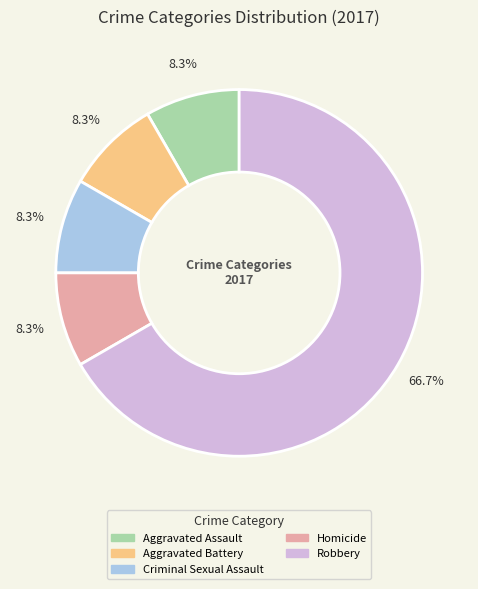

Which slice is the largest?

Robbery